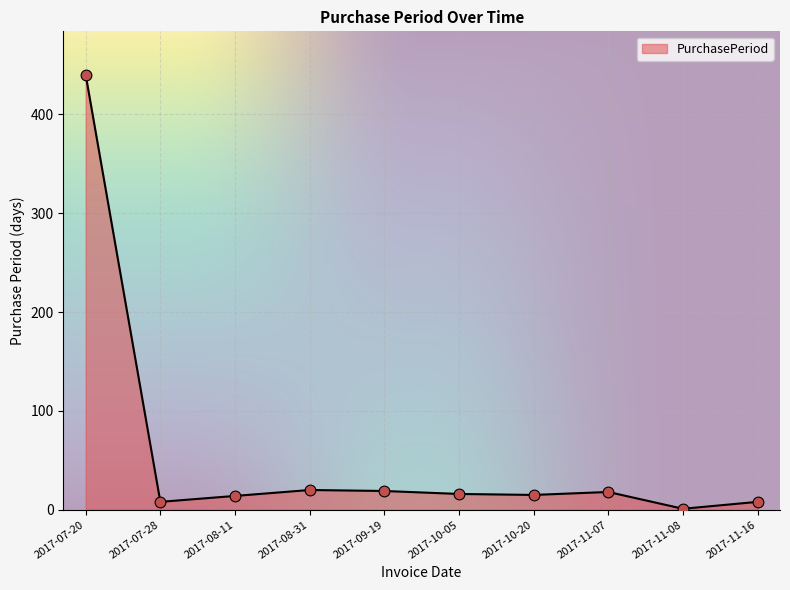

Between 2017-10-20 and 2017-11-16, which is larger?

2017-10-20